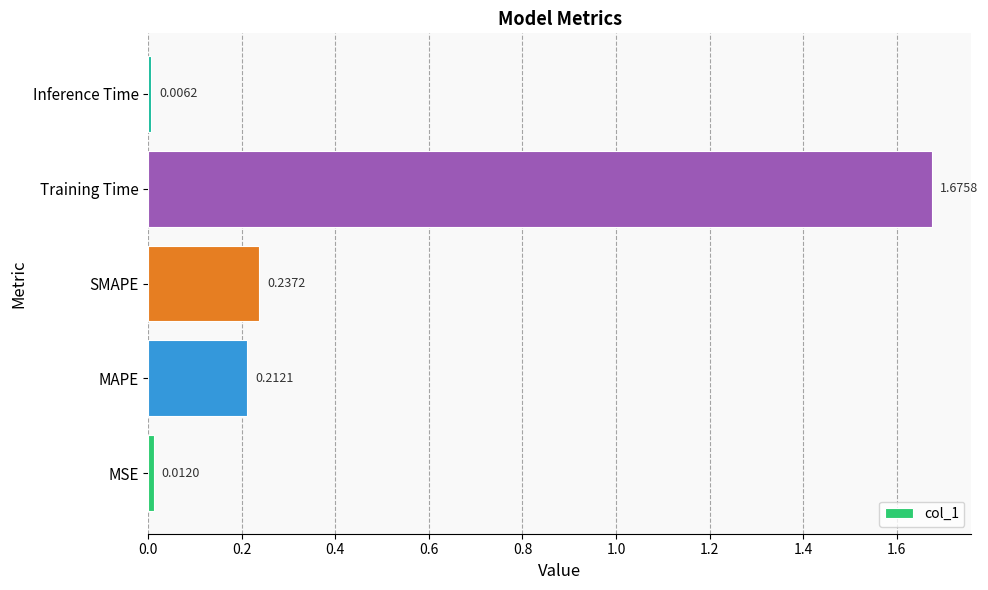

Rank the categories by value from lowest to highest.

Inference Time, MSE, MAPE, SMAPE, Training Time